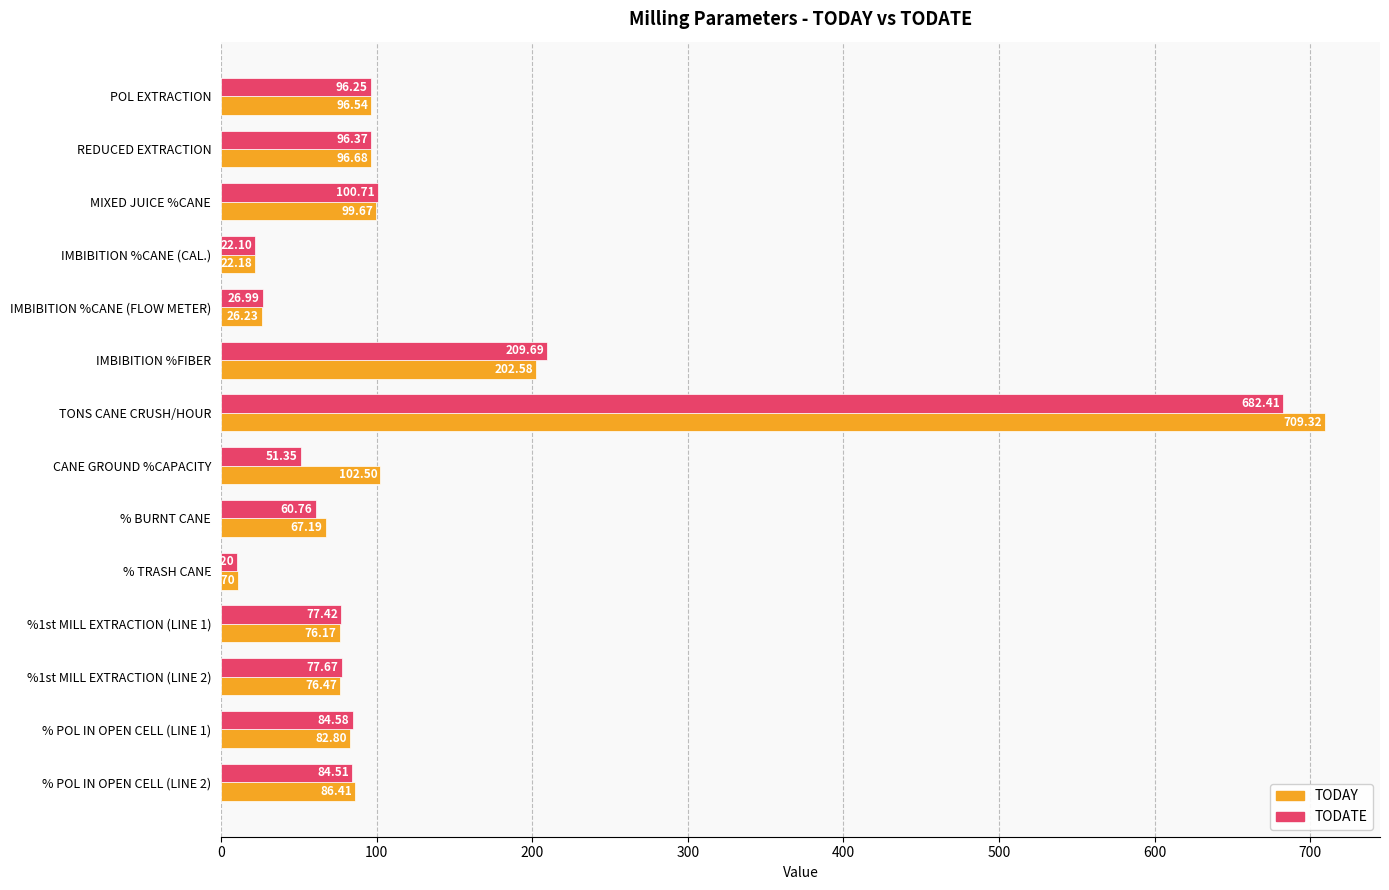

What is the sum of all TODATE values?

1681.0